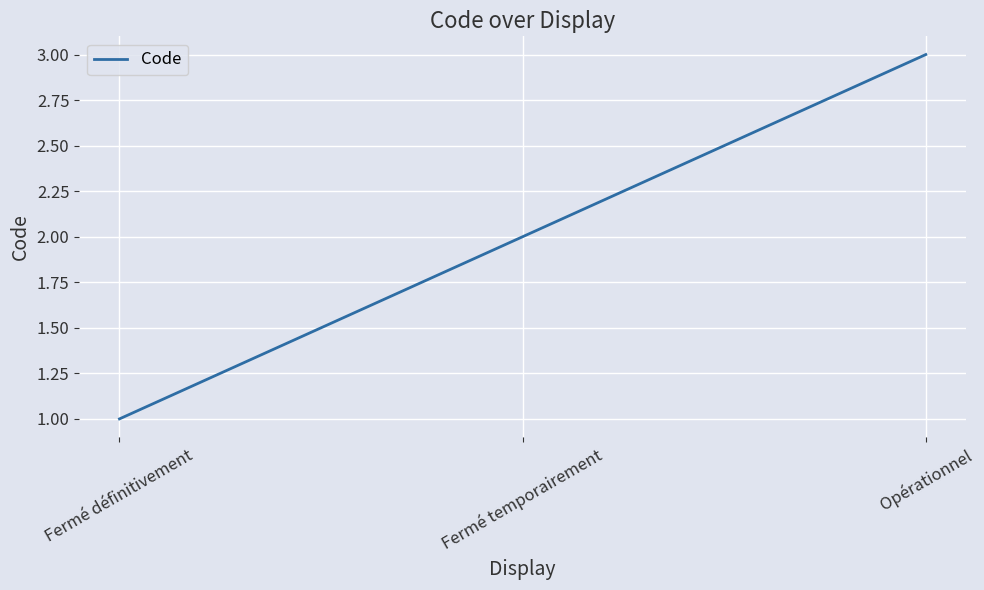

How many lines are shown in the chart?

1